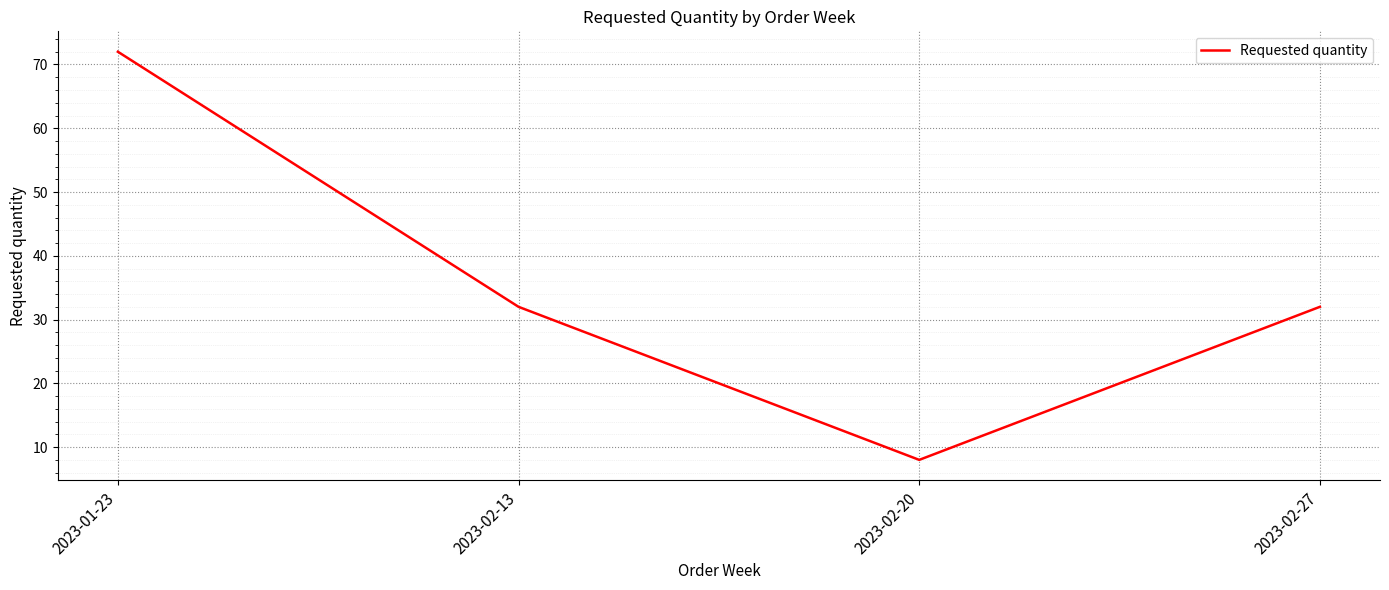

At which label does the data first exceed 32?

2023-01-23